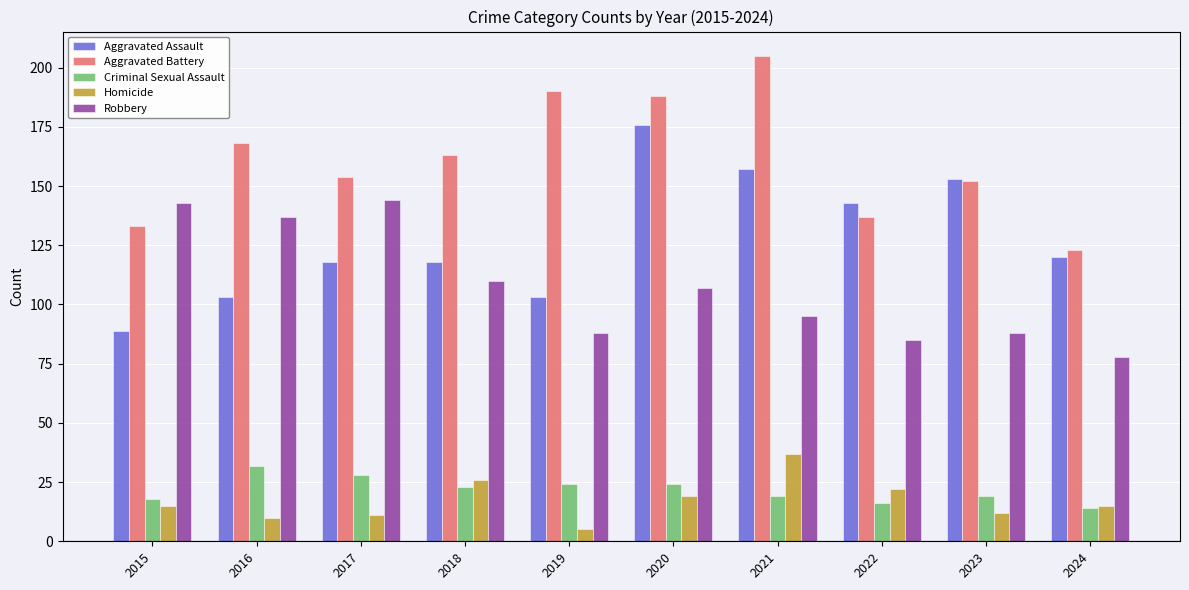

Which category has the highest value across all series?

2021